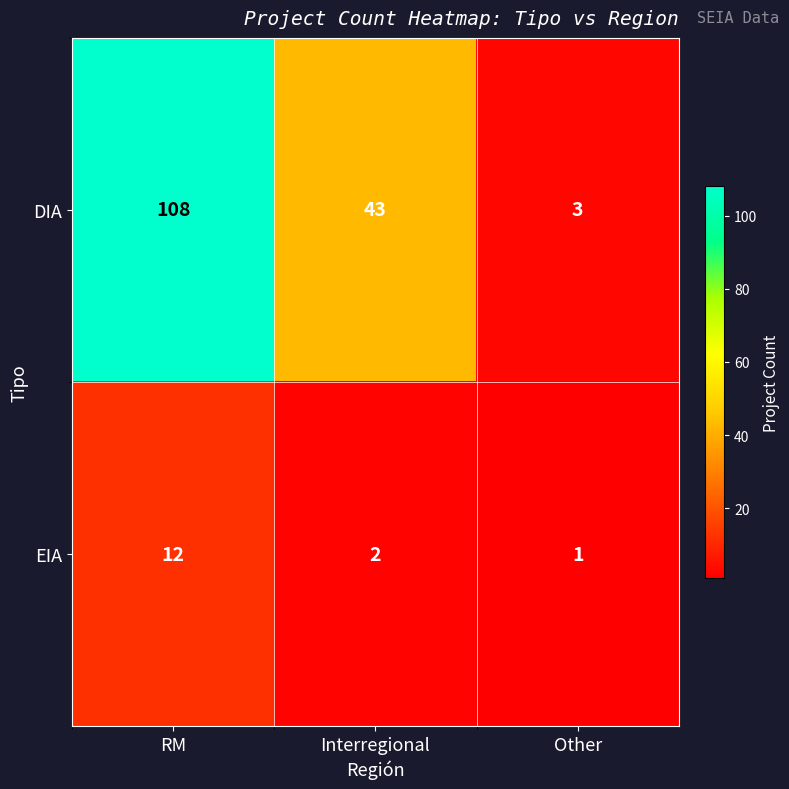

Where does the EIA series first go above 2?

RM